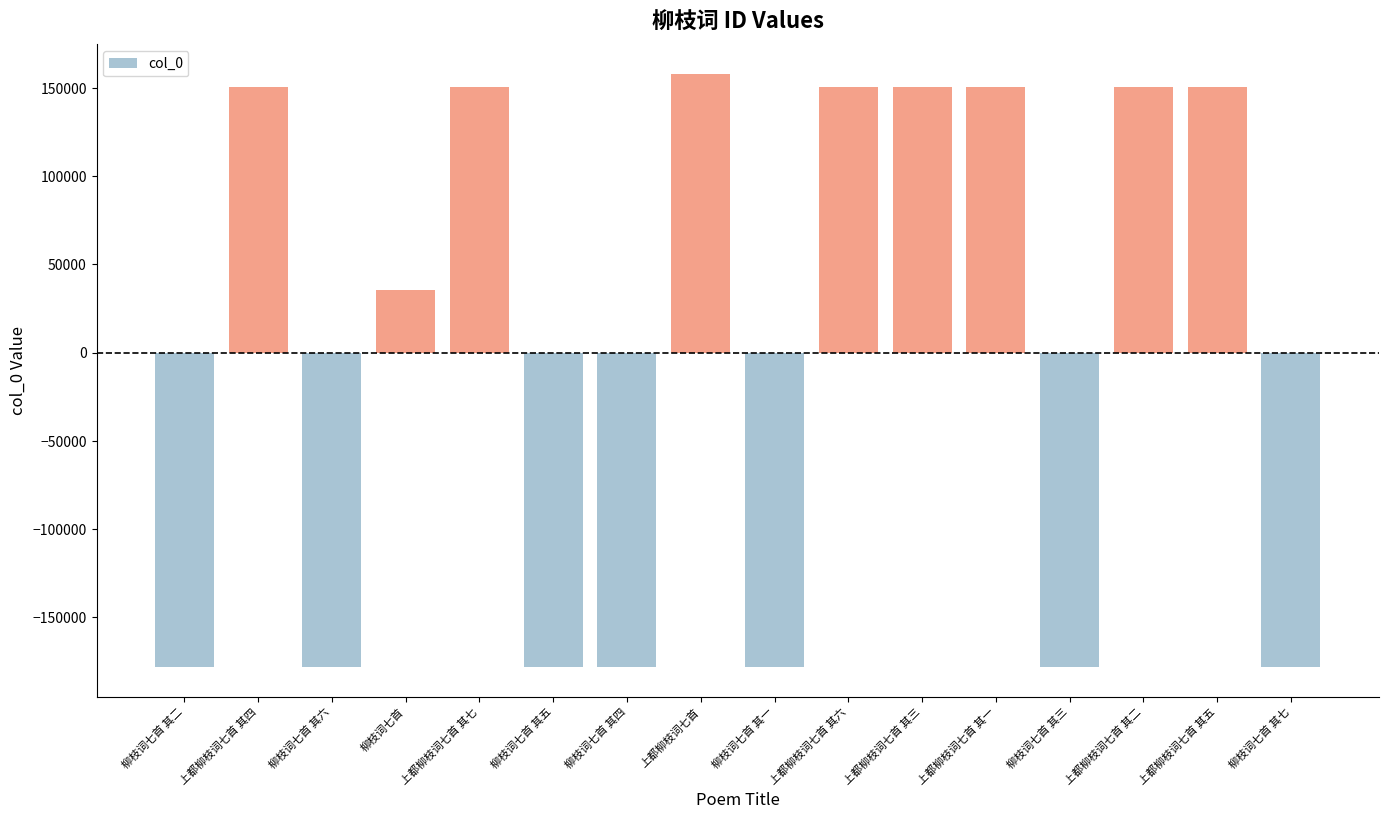

How many values are below zero?

7